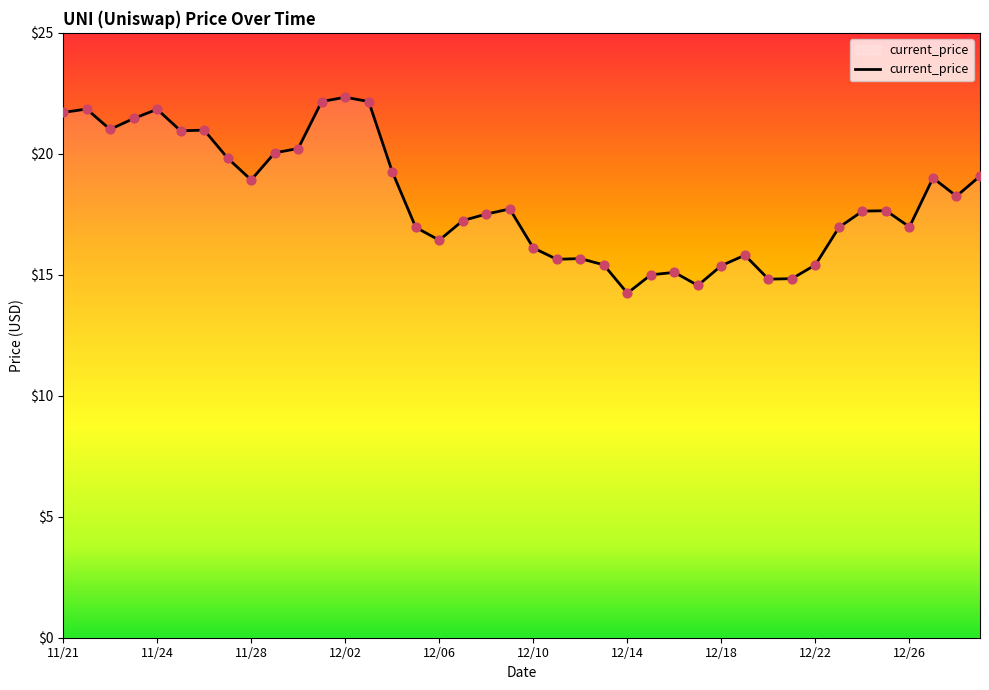

What is the greatest value displayed?

22.3